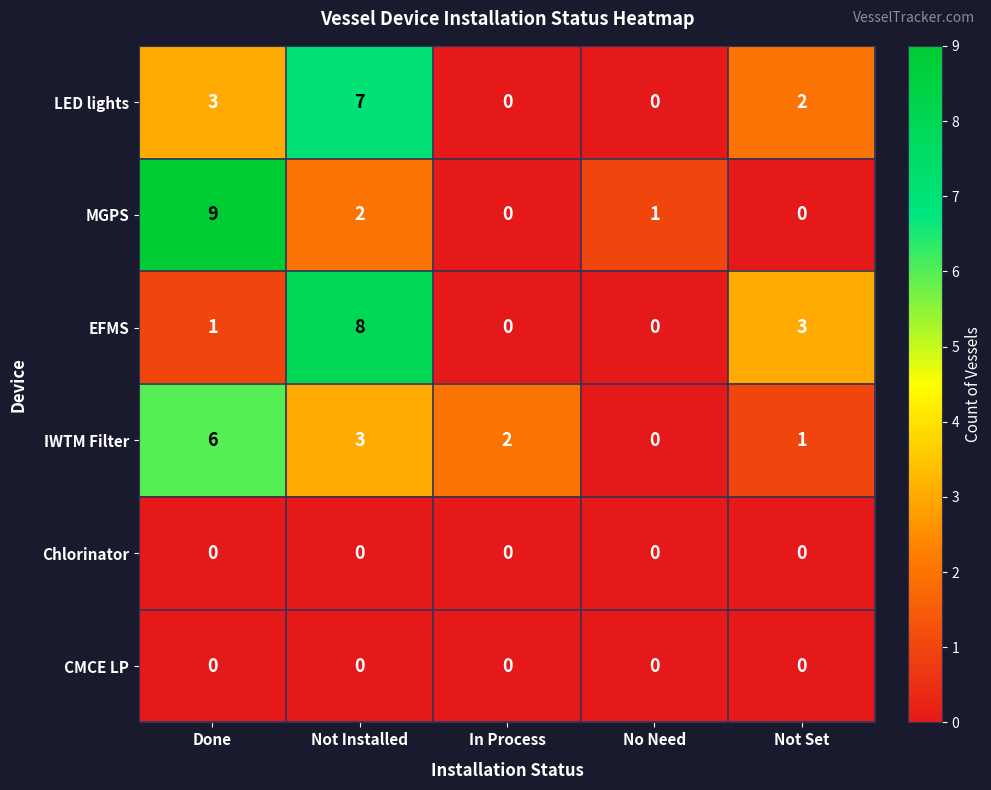

What is the maximum value for EFMS?

8